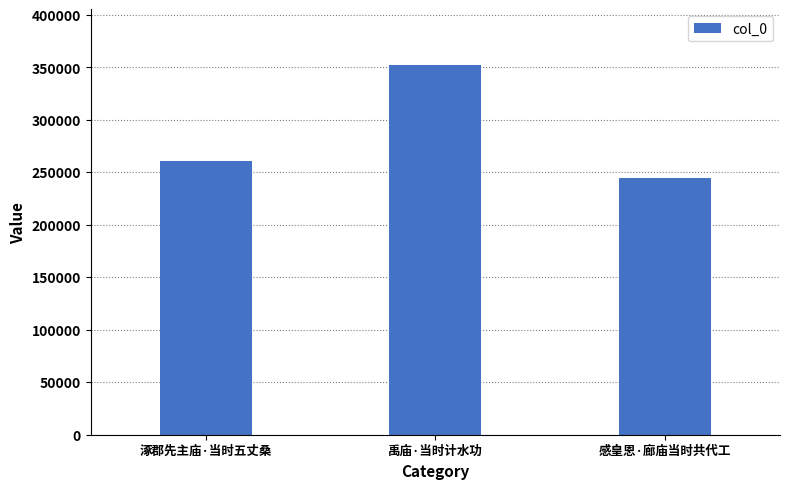

Count the number of categories in the chart.

3